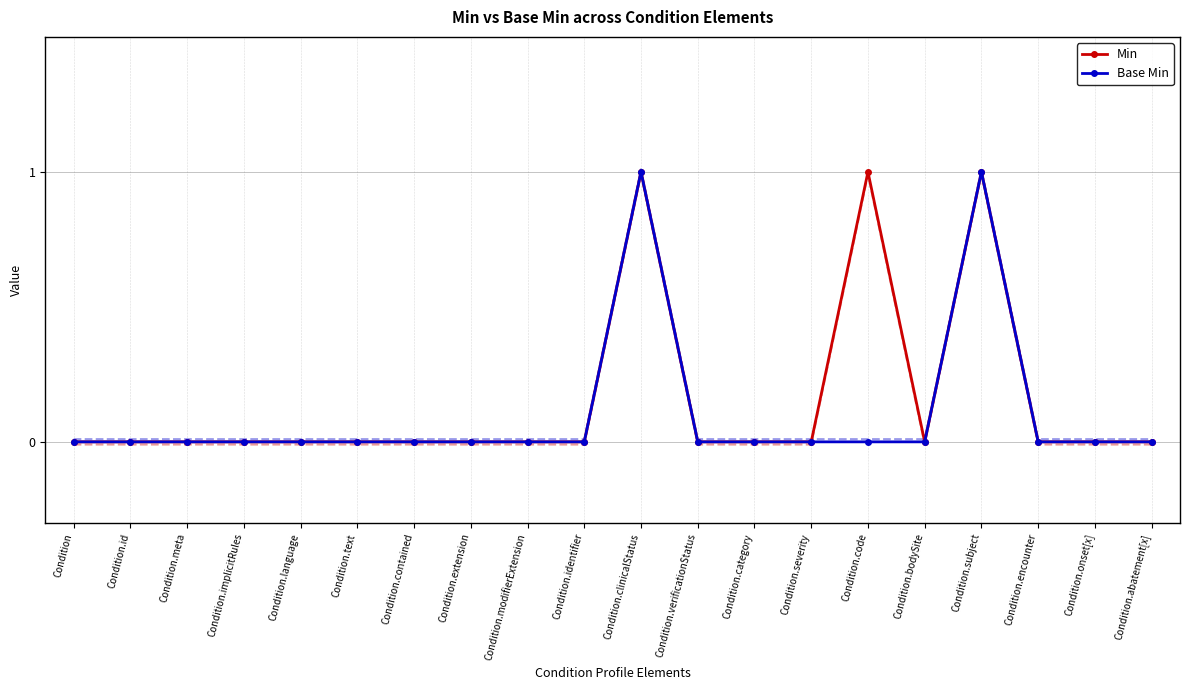

True or false: Base Min and Min cross at least once.

False